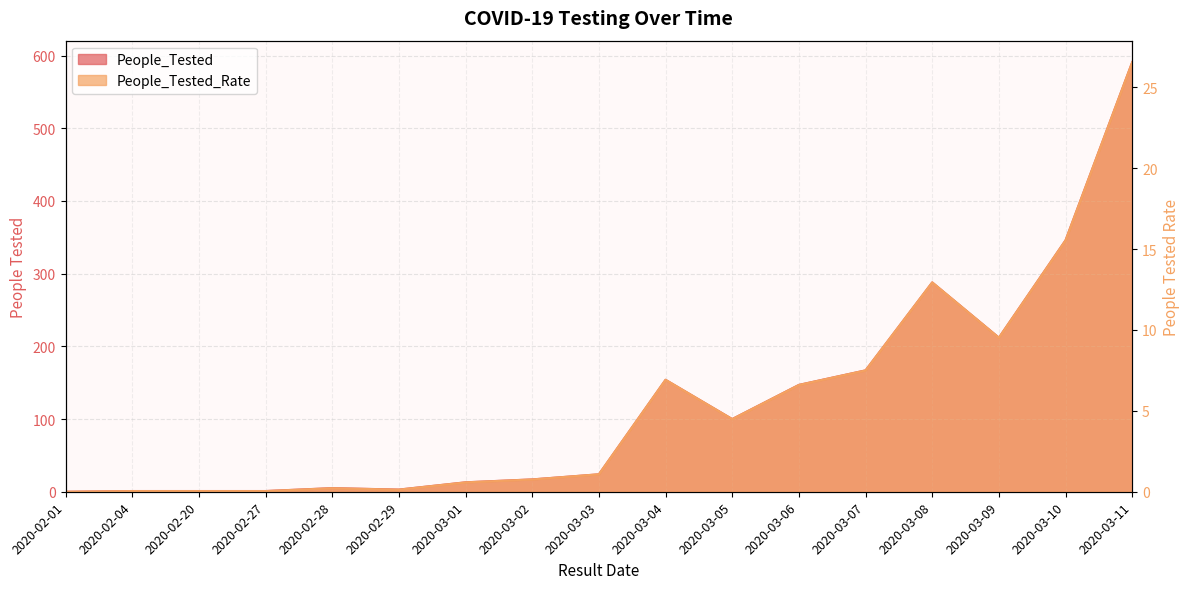

What is the value of the People_Tested_Rate point at the 15th from the left?

9.5